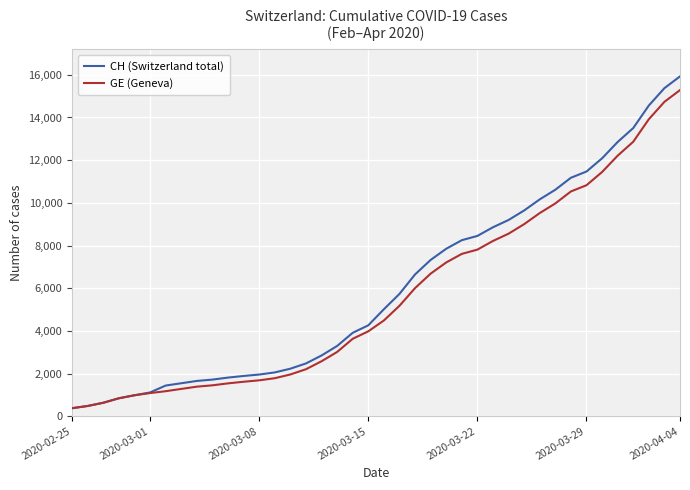

Which series has the largest range (max minus min)?

CH (Switzerland total)